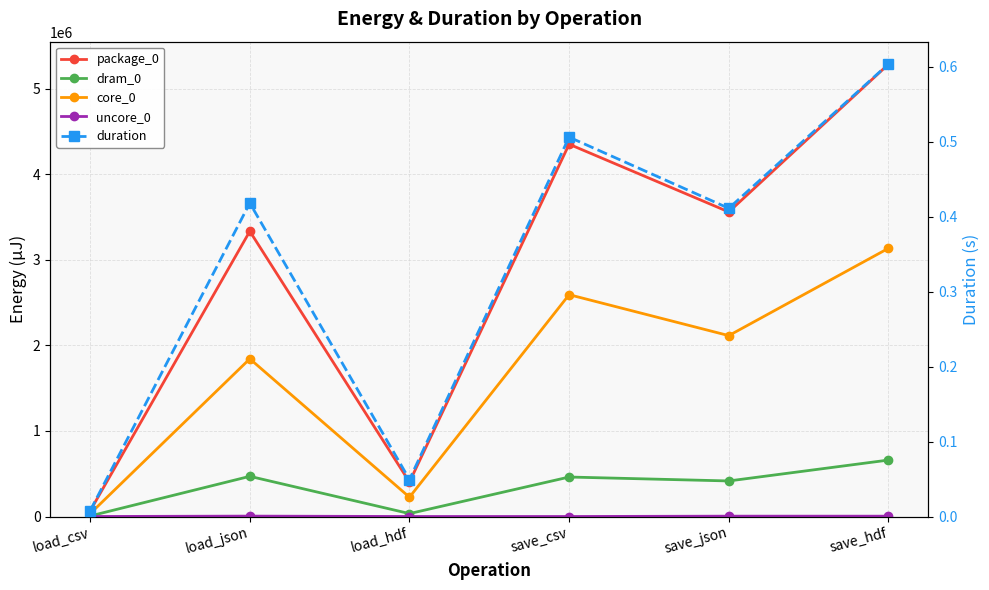

Between which two adjacent categories do duration and uncore_0 first intersect?

load_csv and load_json